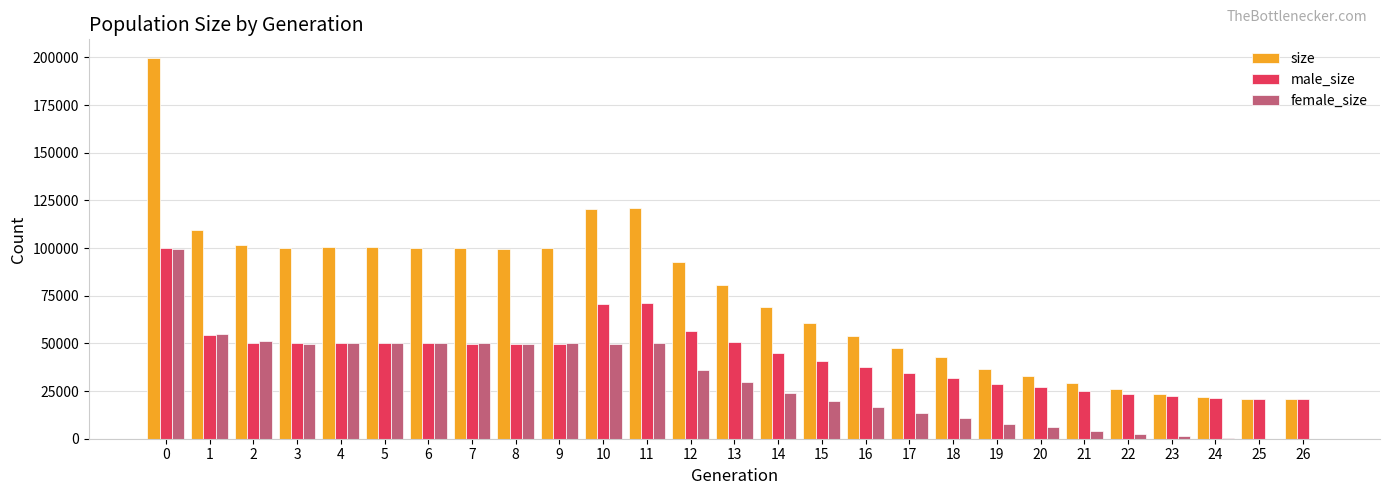

Are the bars grouped side by side (vs. stacked)?

Yes